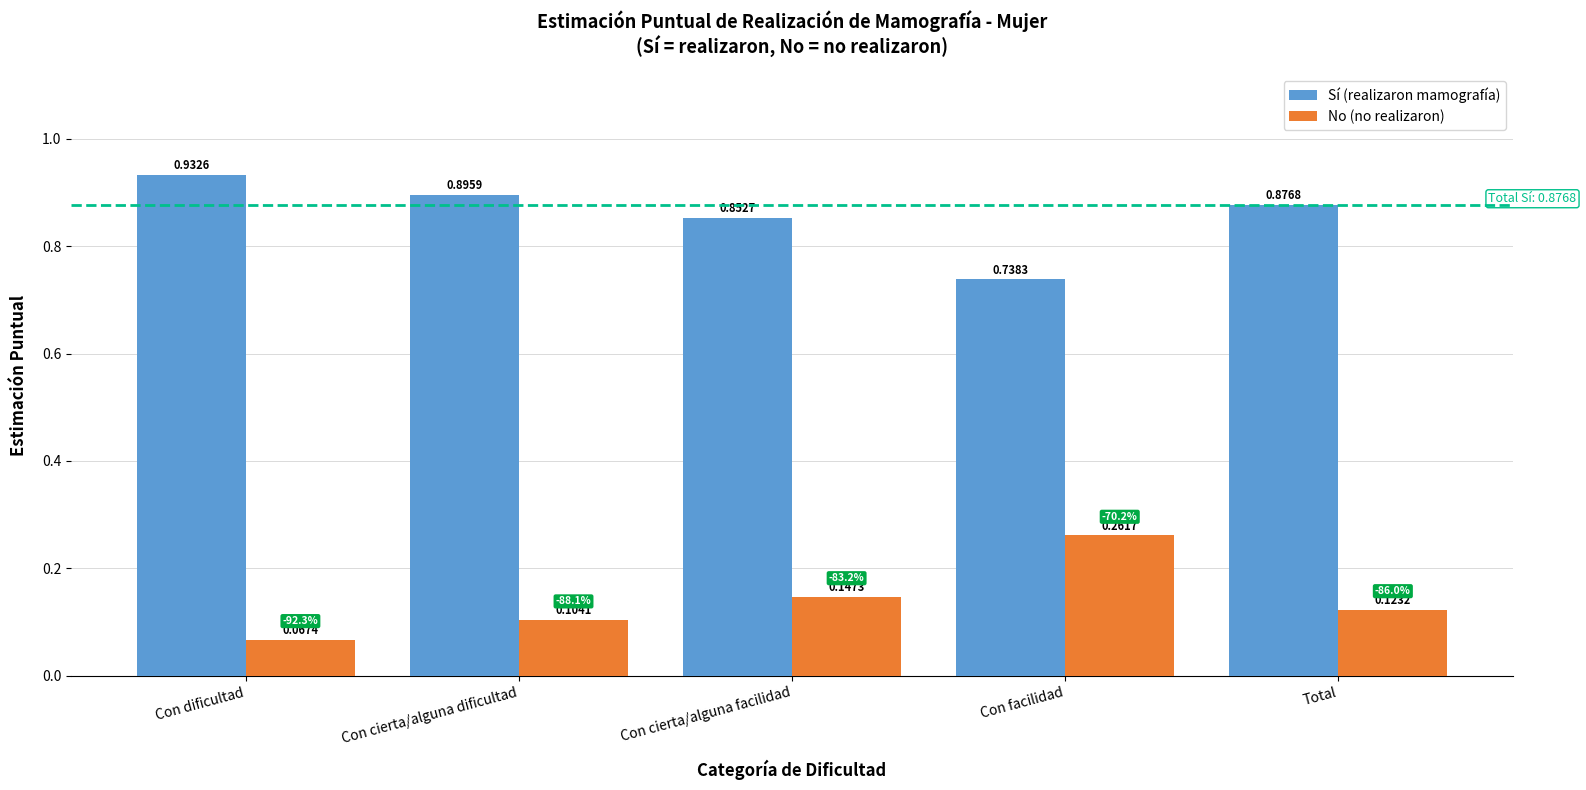

Which label corresponds to the smallest value in the chart?

Con dificultad